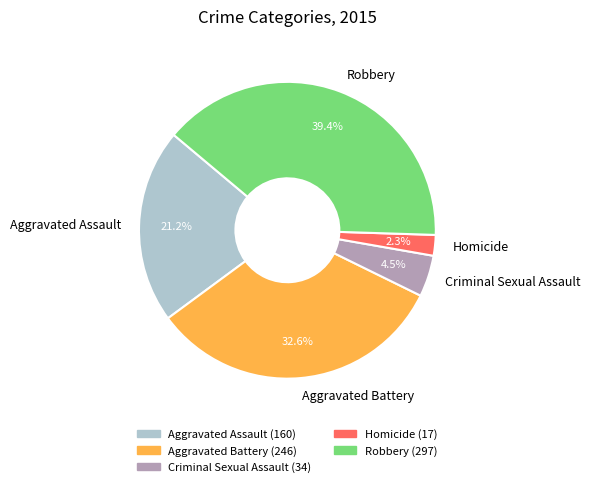

Is there any slice that represents more than half of the pie?

No